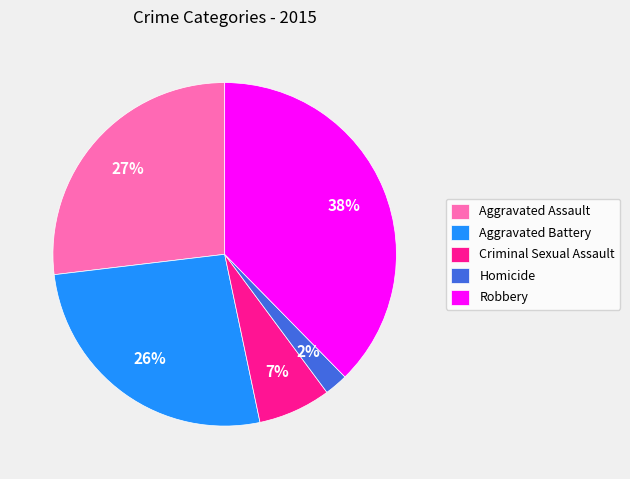

To the nearest percent, what is the average slice percentage?

20%